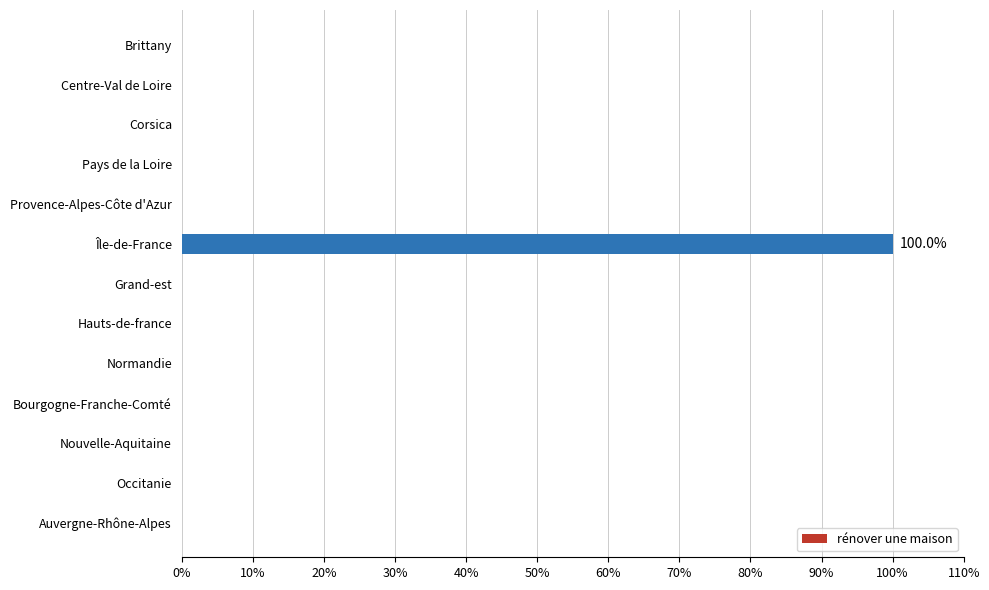

The value at Île-de-France is 60. True or false?

False